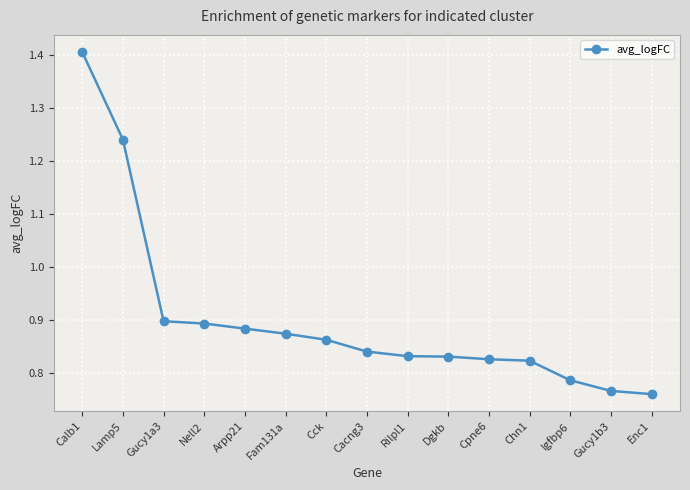

What is the maximum value shown in the chart?

1.4